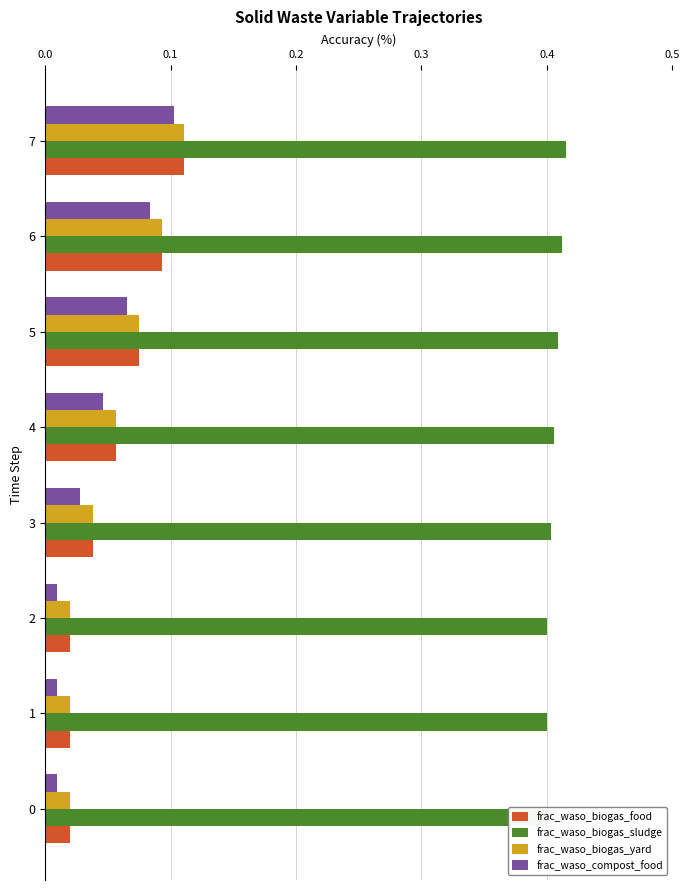

Reading left to right, transcribe all the data shown in this chart.

frac_waso_biogas_food: 0.0	0.0	0.0	0.0	0.1	0.1	0.1	0.1
frac_waso_biogas_sludge: 0.4	0.4	0.4	0.4	0.4	0.4	0.4	0.4
frac_waso_biogas_yard: 0.0	0.0	0.0	0.0	0.1	0.1	0.1	0.1
frac_waso_compost_food: 0.0	0.0	0.0	0.0	0.0	0.1	0.1	0.1